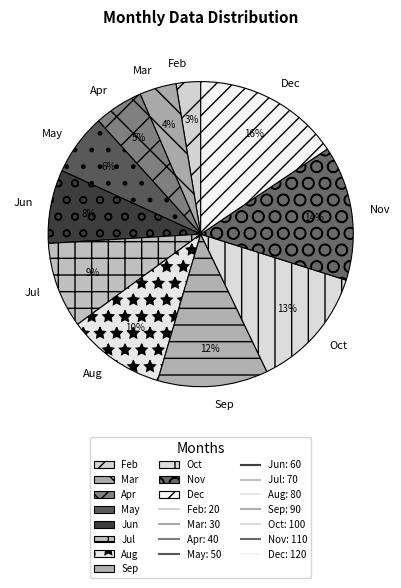

Between Sep and Apr, which is larger?

Sep